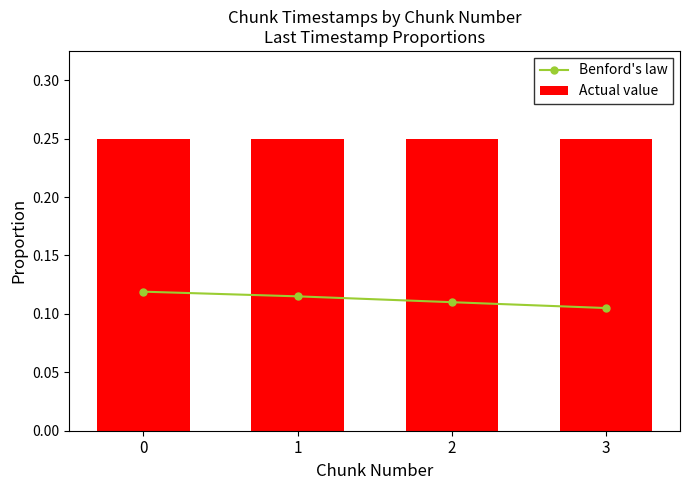

What is the maximum value for Benford's law?

0.1